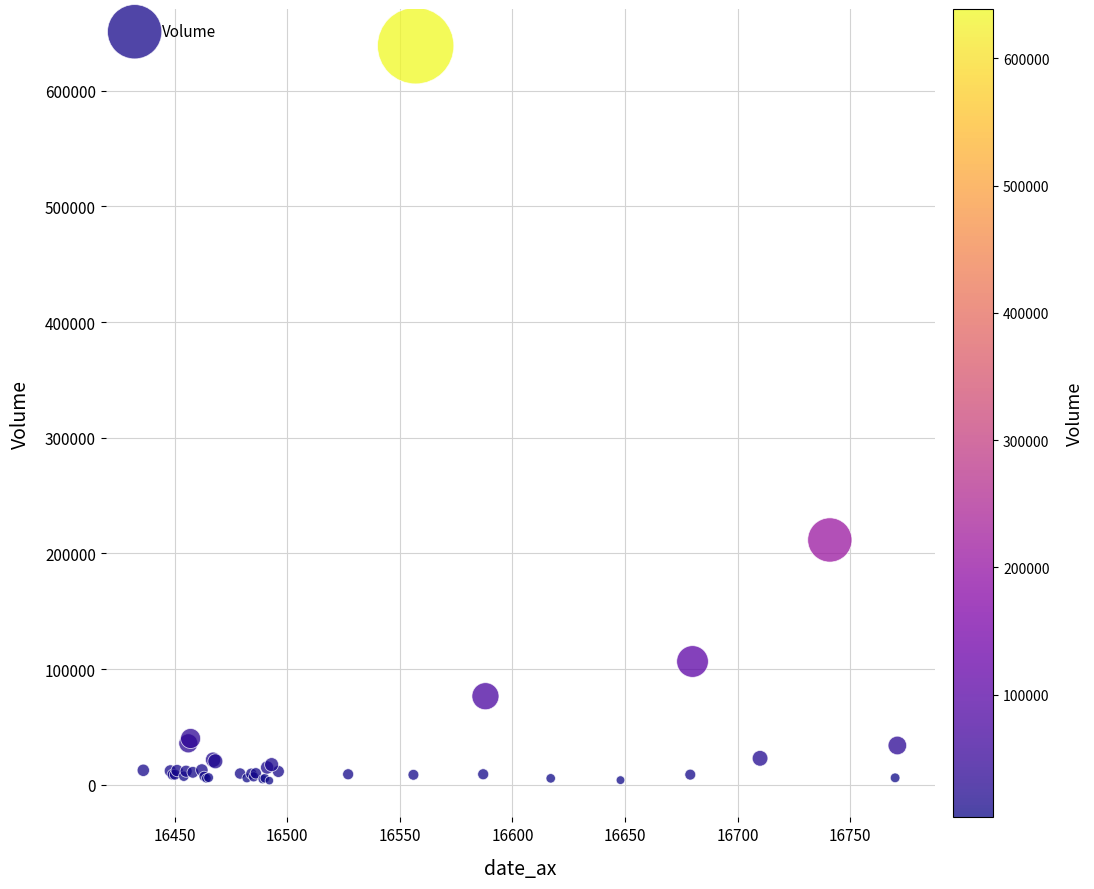

What Y value in the scatter plot is closest to 321238?

211652